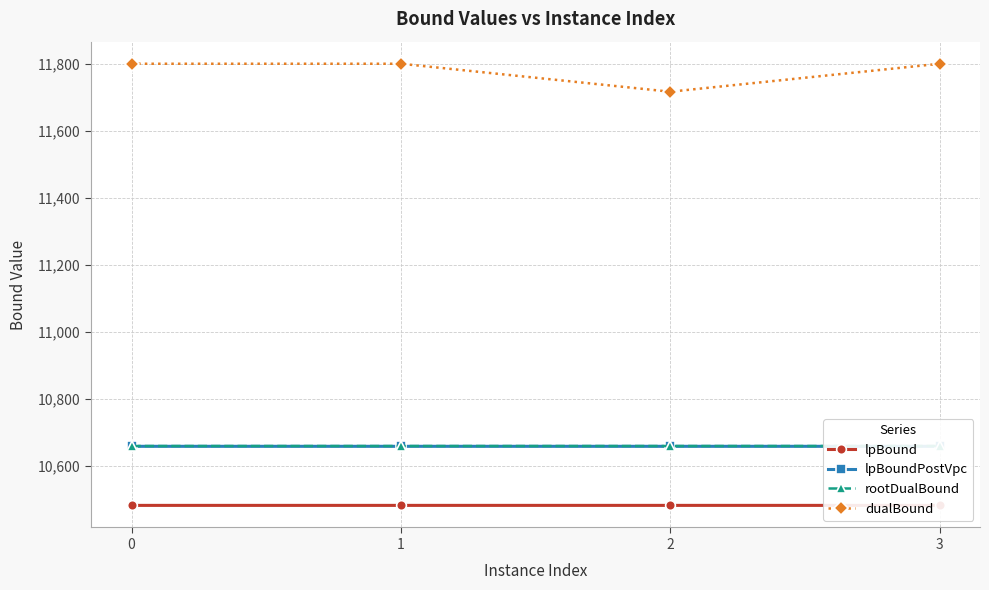

True or false: rootDualBound and lpBoundPostVpc intersect in this chart.

False